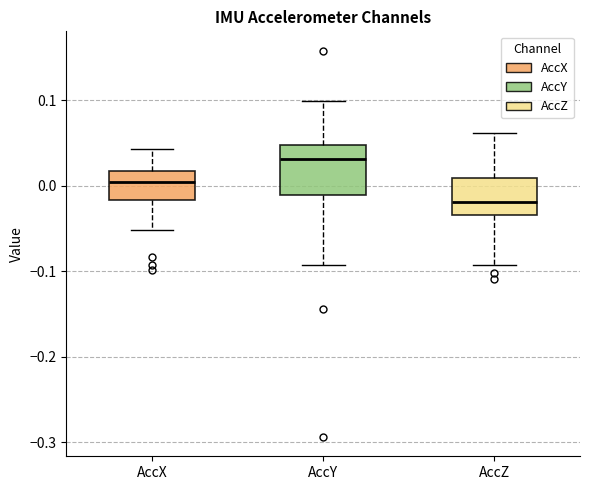

Reading left to right, read every box against the y-axis: the position of its median line, the range the box covers, and the ends of its whiskers. The values are not printed on the chart, so give them approximately, as read against the axis.

AccX: median 0.00, box -0.02 to 0.02, whiskers -0.05 to 0.04
AccY: median 0.03, box -0.01 to 0.05, whiskers -0.09 to 0.10
AccZ: median -0.02, box -0.03 to 0.01, whiskers -0.09 to 0.06